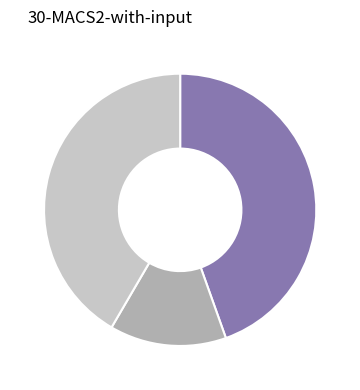

Is there any slice that represents more than half of the pie?

No